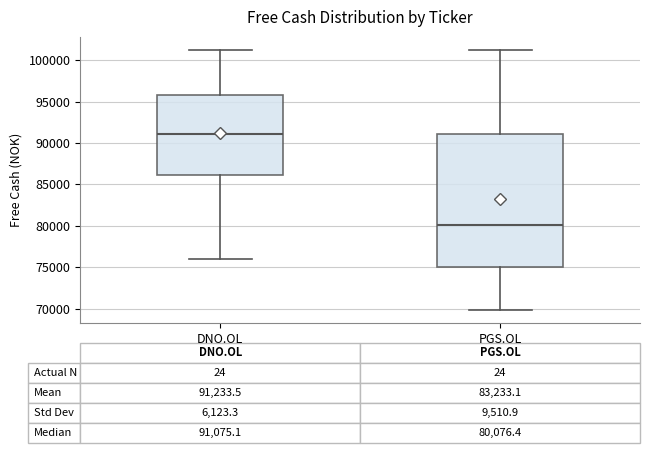

Comparing the boxes themselves (not the whiskers), which one is the tallest?

PGS.OL